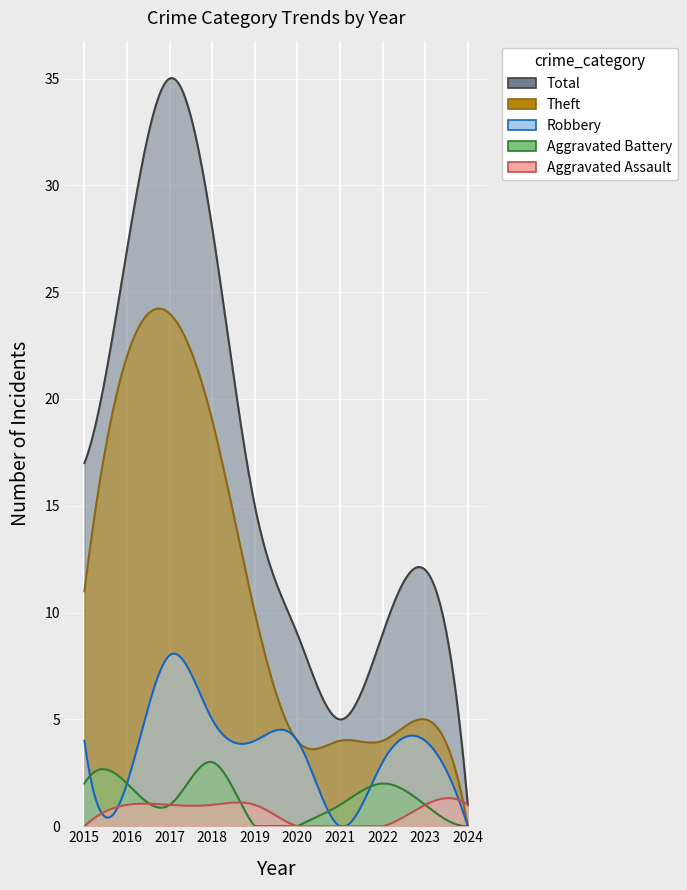

At which category does the chart reach its peak across all series?

2017